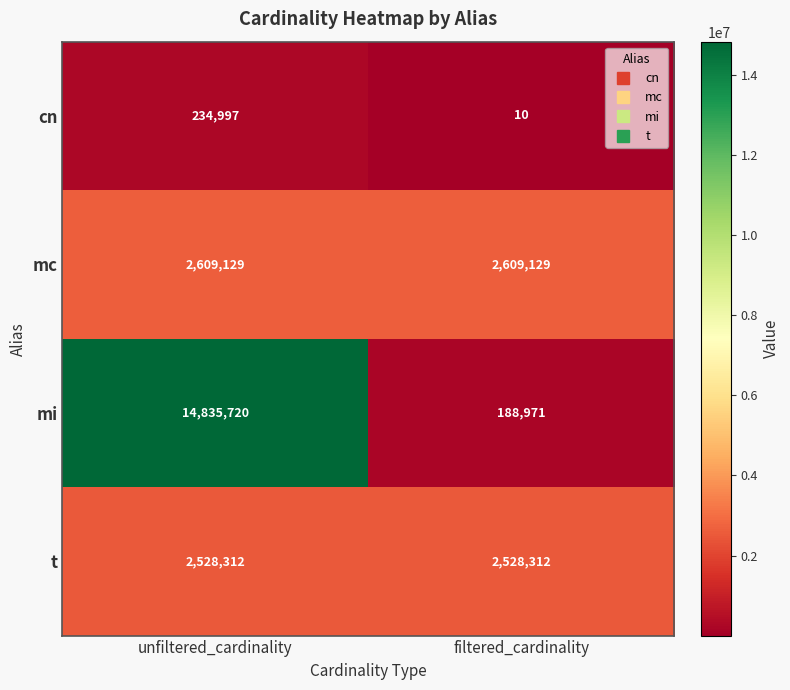

List the series in order of their peak value, highest first.

mi, mc, t, cn